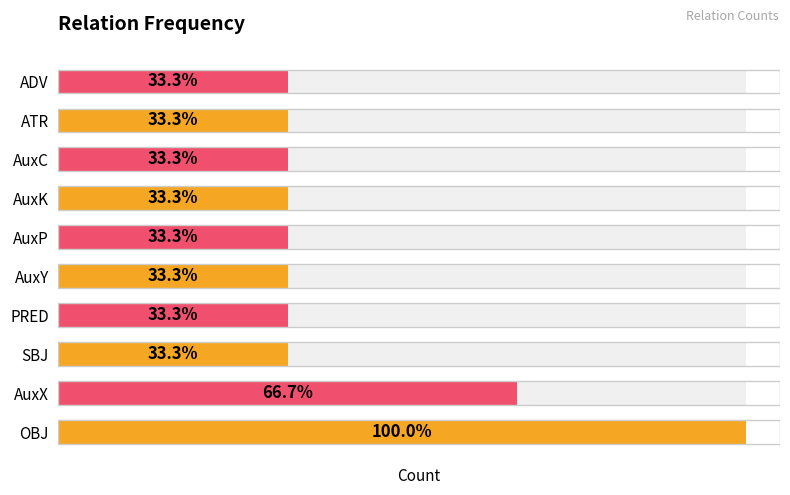

Which label corresponds to the smallest value in the chart?

ADV